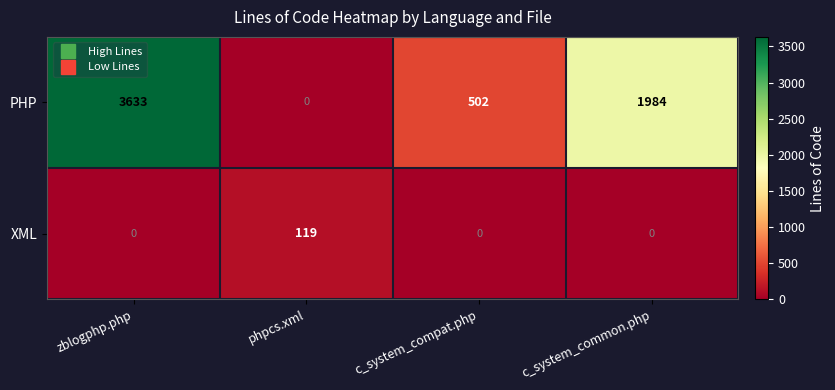

What is the spread (max minus min) of values at c_system_compat.php?

502